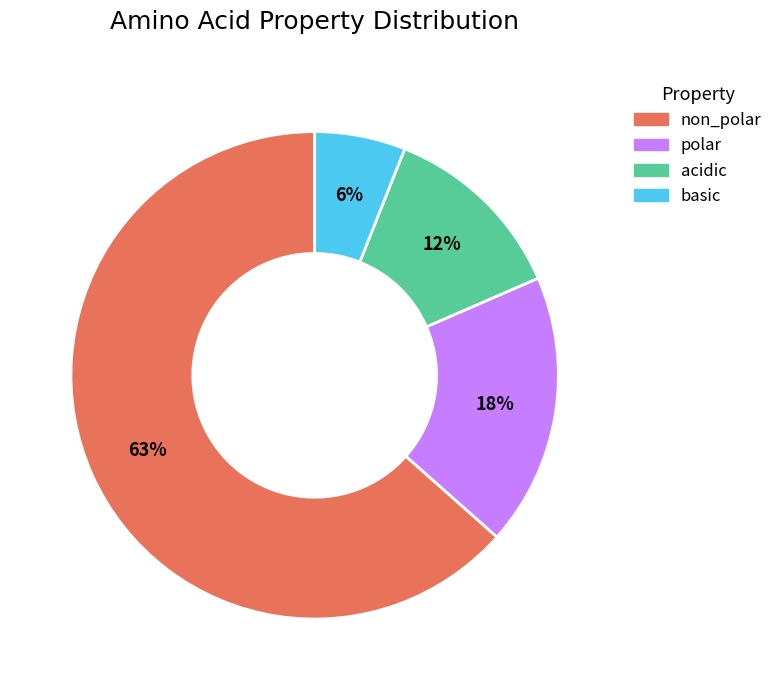

Is there any slice that represents more than half of the pie?

Yes